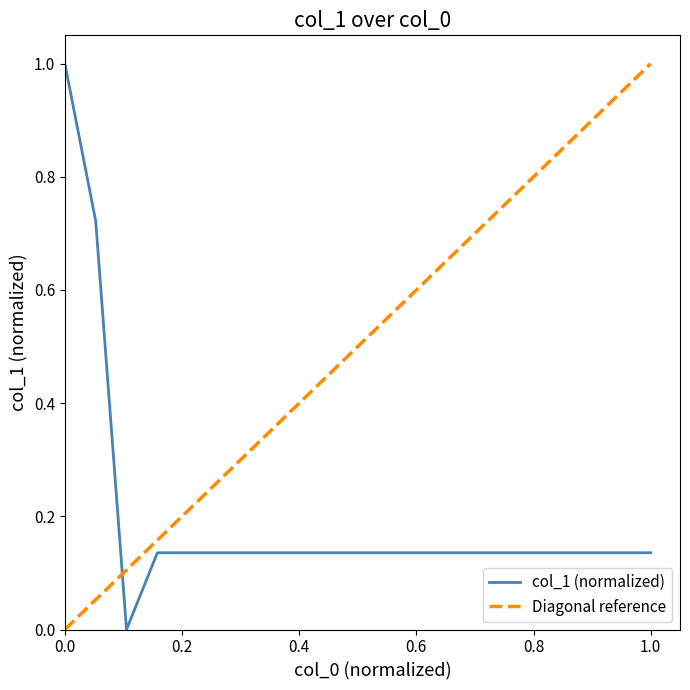

Is this an area chart (filled region under the line)?

No